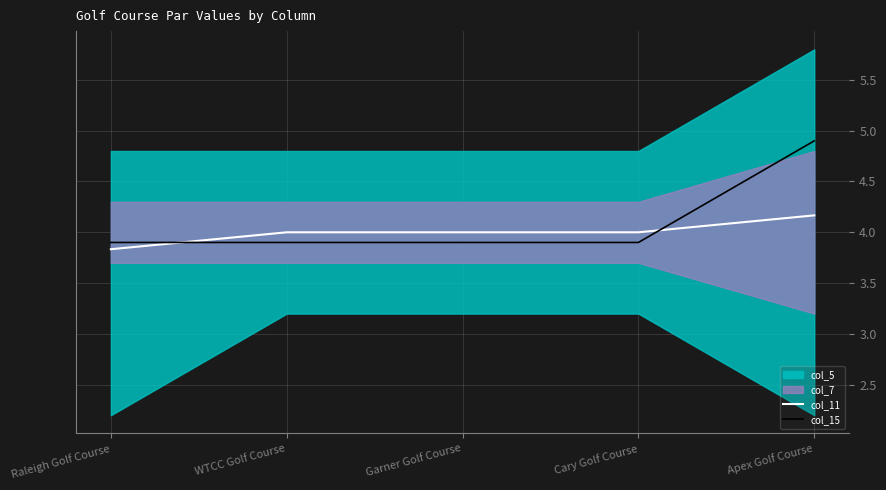

What is the label of the 1st point from the right?

Apex Golf Course